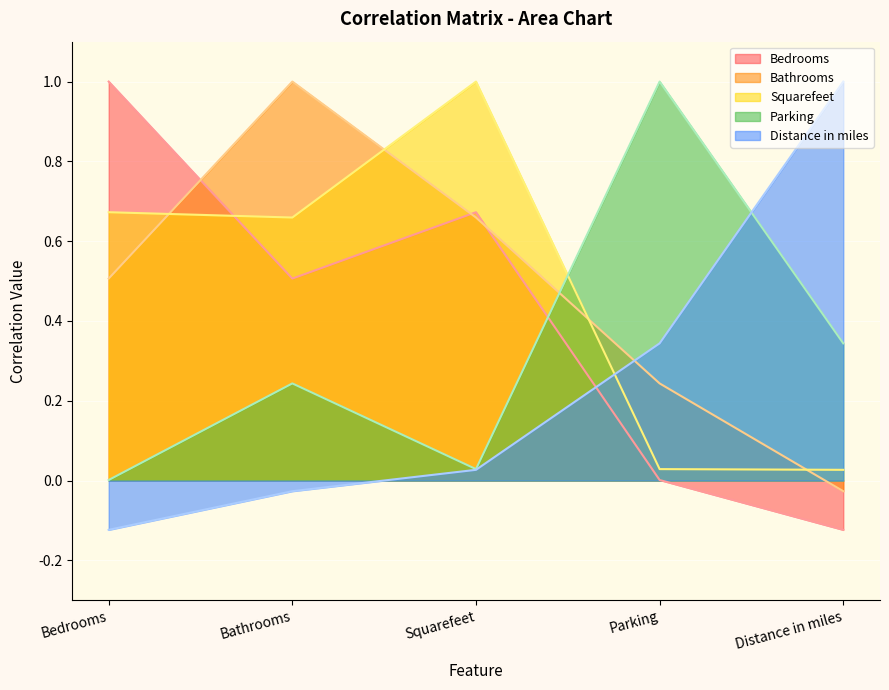

Reading right to left, transcribe all the data shown in this chart.

Bedrooms: Distance in miles=-0.1	Parking=0.0	Squarefeet=0.7	Bathrooms=0.5	Bedrooms=1.0
Bathrooms: Distance in miles=-0.0	Parking=0.2	Squarefeet=0.7	Bathrooms=1.0	Bedrooms=0.5
Squarefeet: Distance in miles=0.0	Parking=0.0	Squarefeet=1.0	Bathrooms=0.7	Bedrooms=0.7
Parking: Distance in miles=0.3	Parking=1.0	Squarefeet=0.0	Bathrooms=0.2	Bedrooms=0.0
Distance in miles: Distance in miles=1.0	Parking=0.3	Squarefeet=0.0	Bathrooms=-0.0	Bedrooms=-0.1